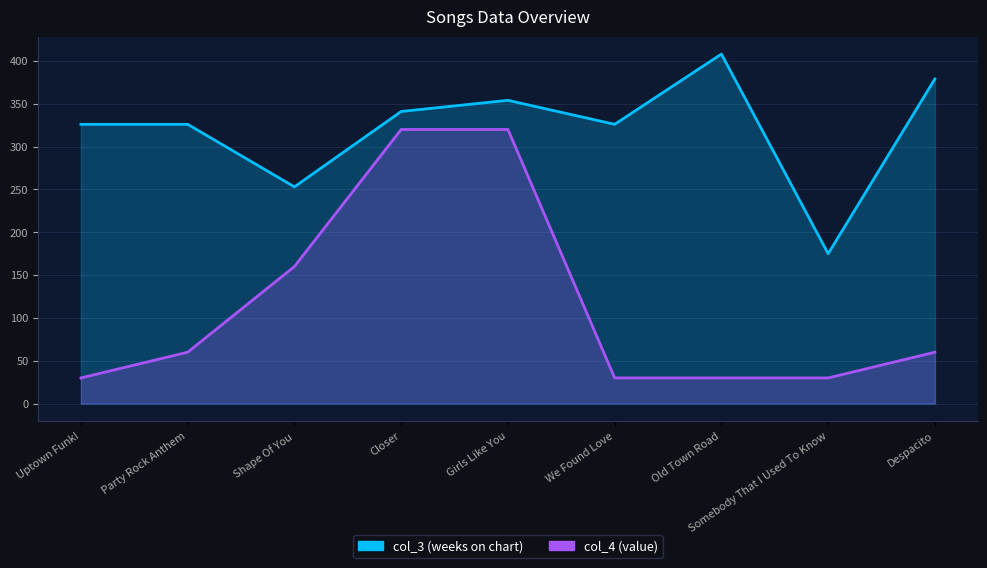

True or false: col_3 and col_4 cross at least once.

False